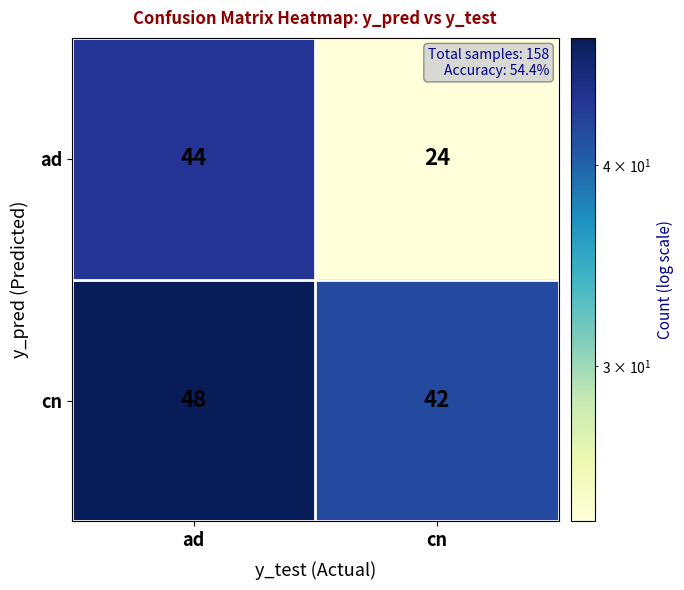

List the series in order of their peak value, highest first.

cn, ad